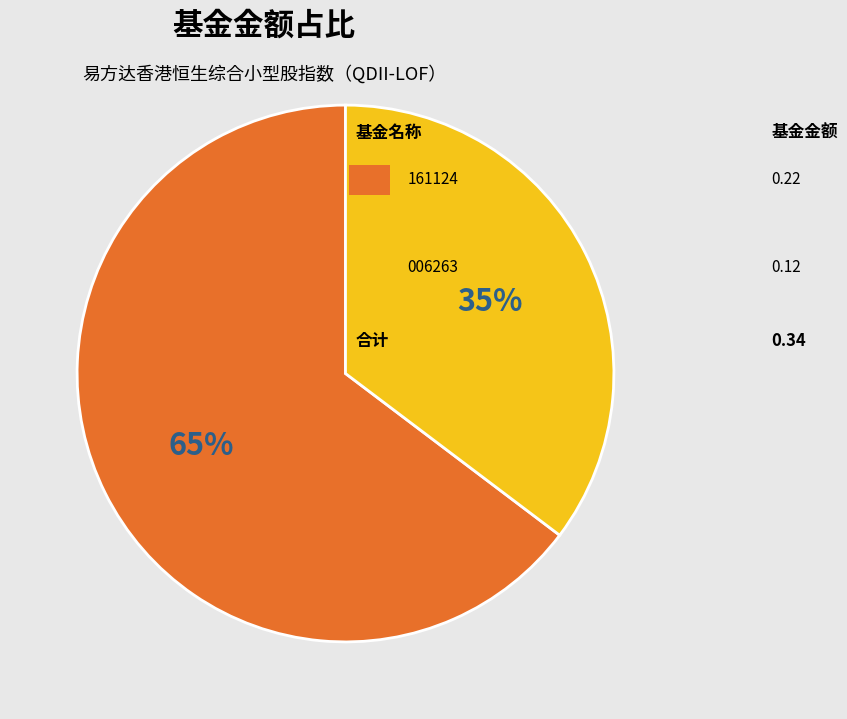

Does any single category account for the majority?

Yes